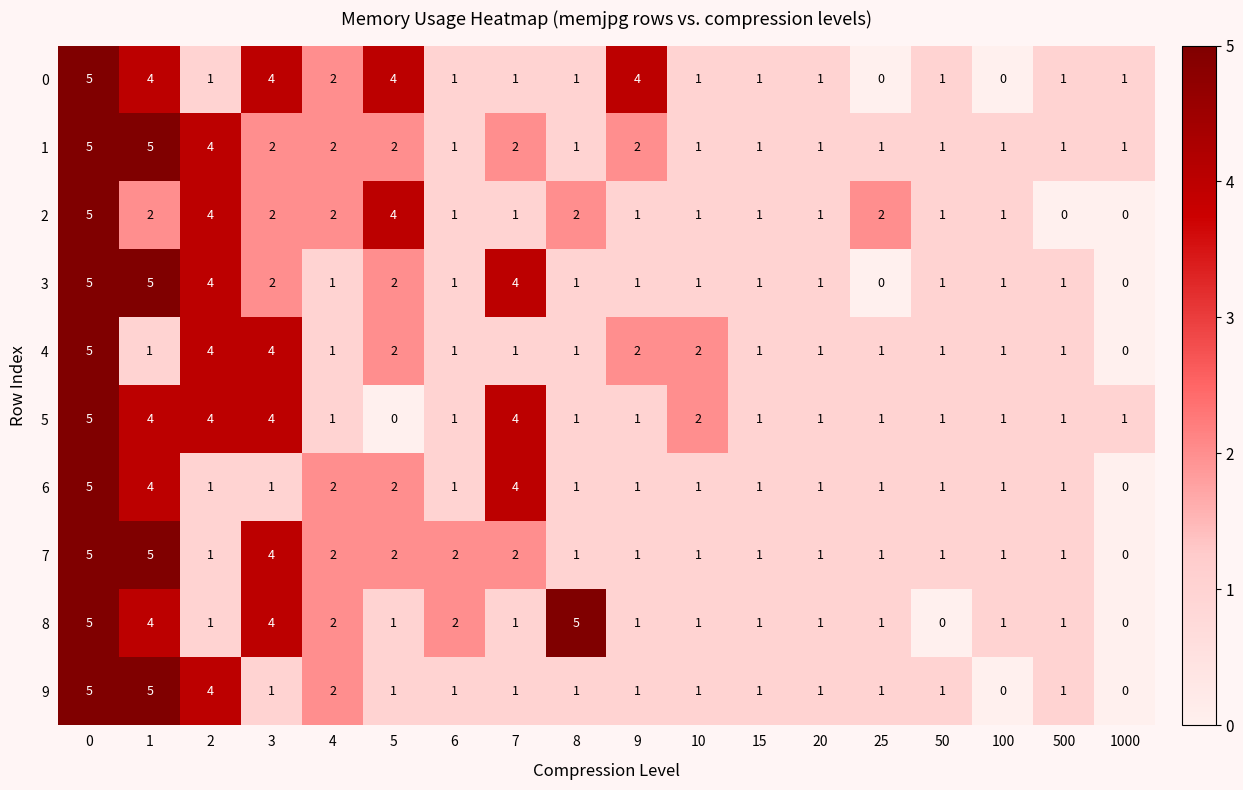

What value does the 5 series have at 7?

4